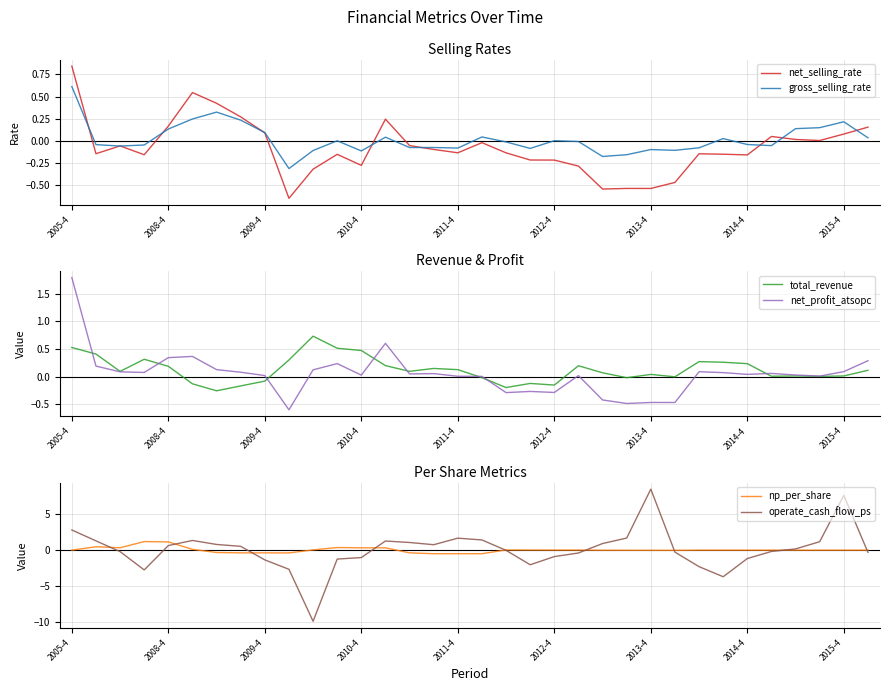

Which series has the largest total across all categories?

operate_cash_flow_ps